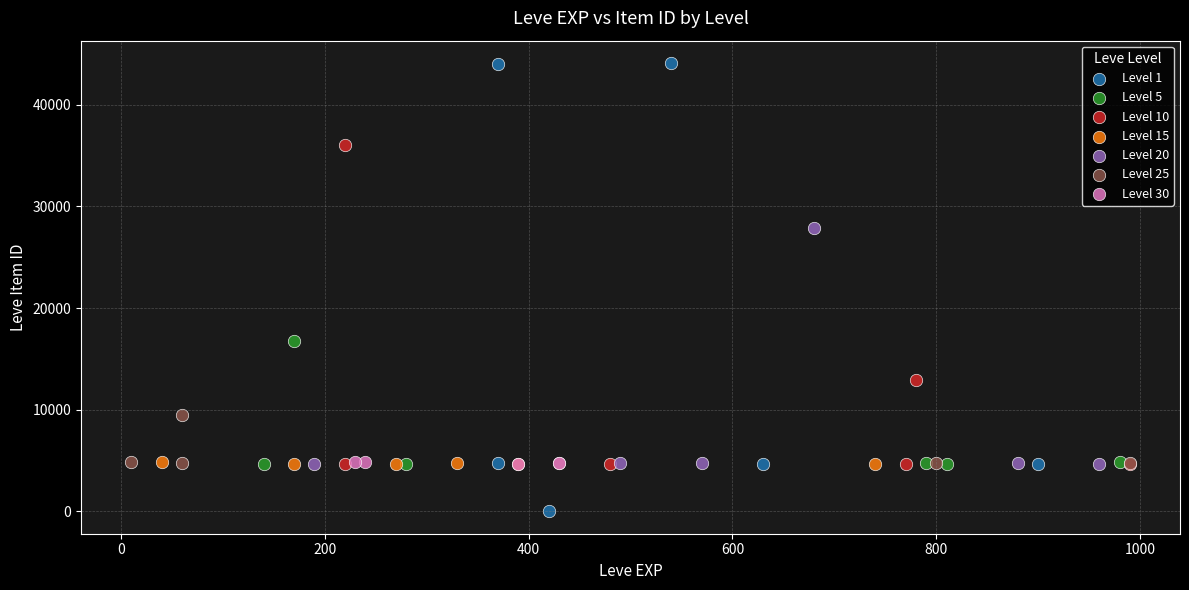

Which series contains the lowest Y value?

Level 1